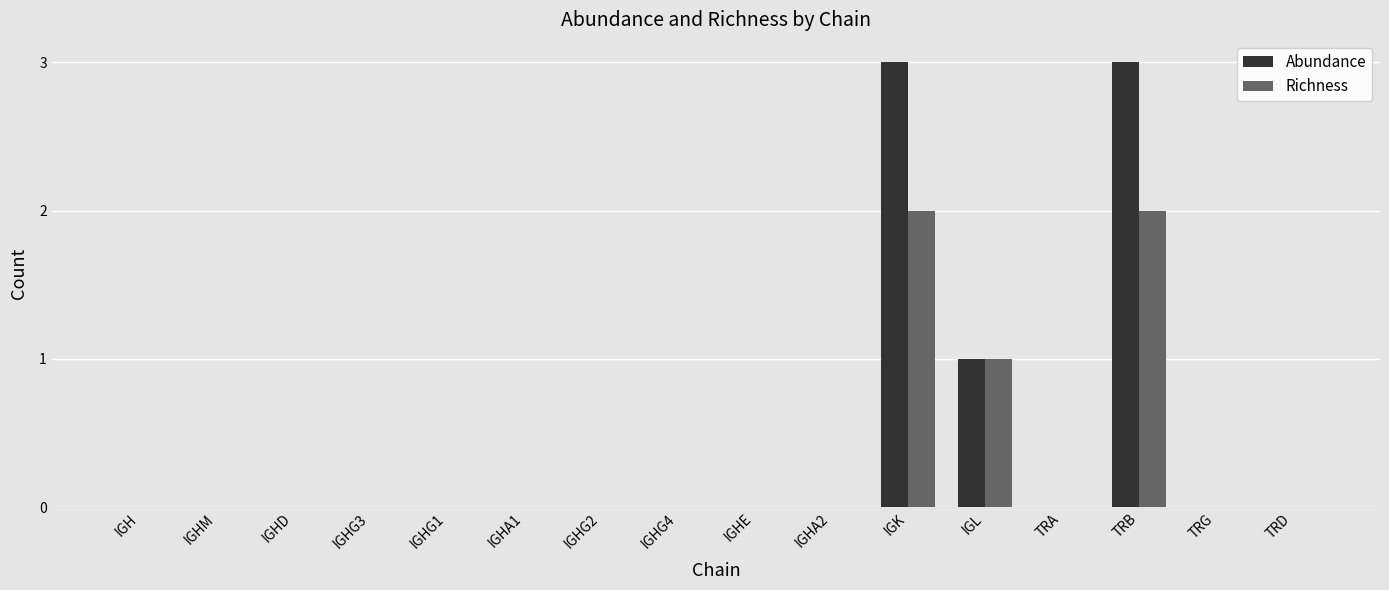

Between IGHG2 and TRB, which series saw the biggest shift?

Abundance